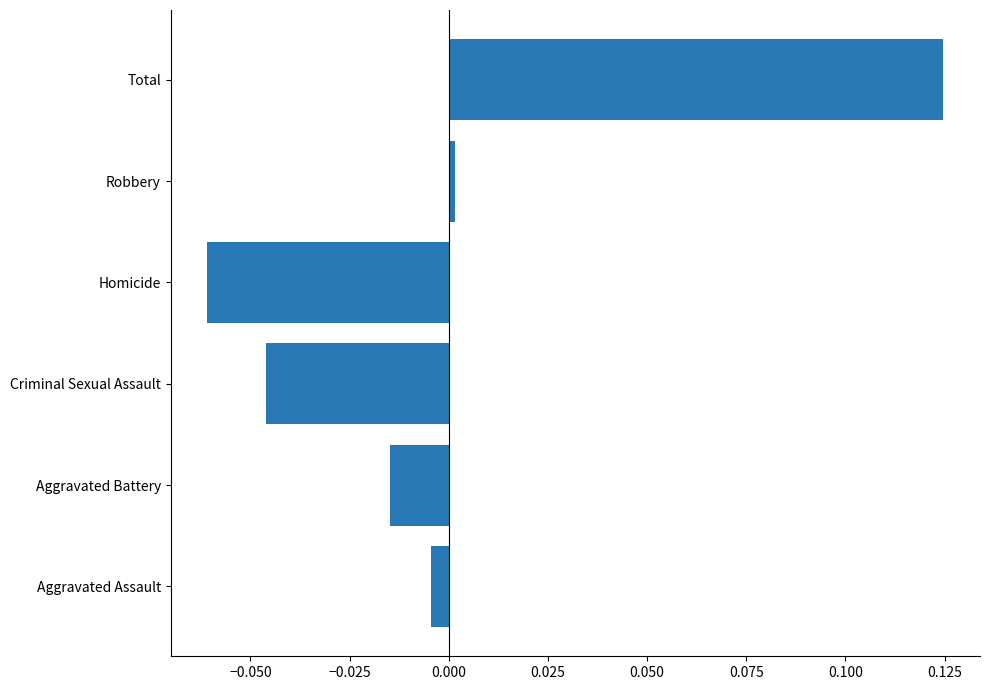

Between Aggravated Battery and Aggravated Assault, which is larger?

Aggravated Assault